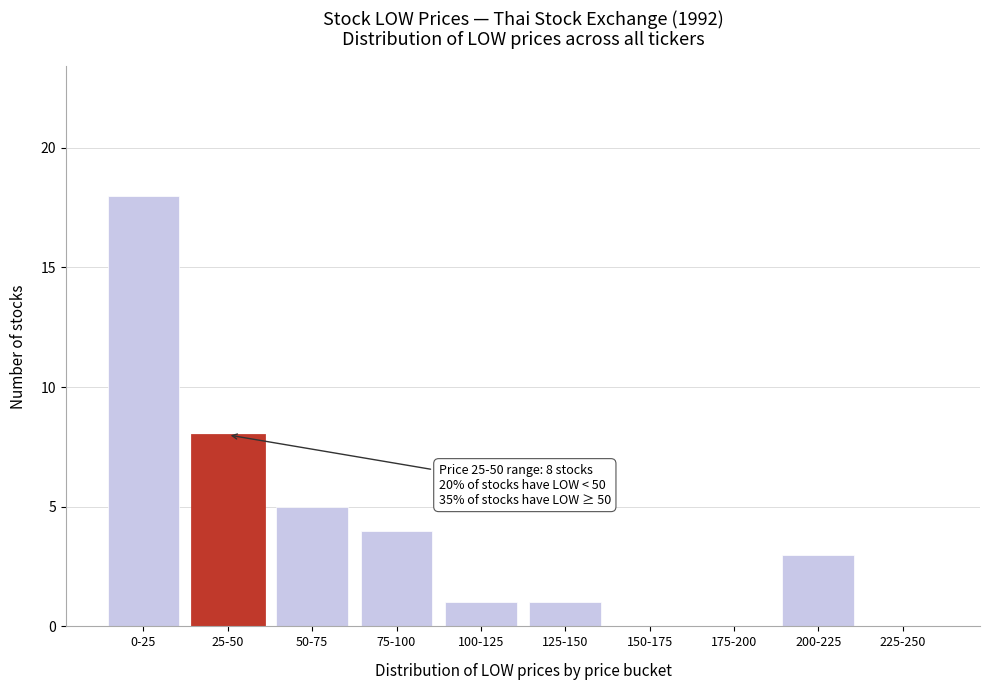

Reading right to left, transcribe all the data shown in this chart.

225-250=0	200-225=3	175-200=0	150-175=0	125-150=1	100-125=1	75-100=4	50-75=5	25-50=8	0-25=18